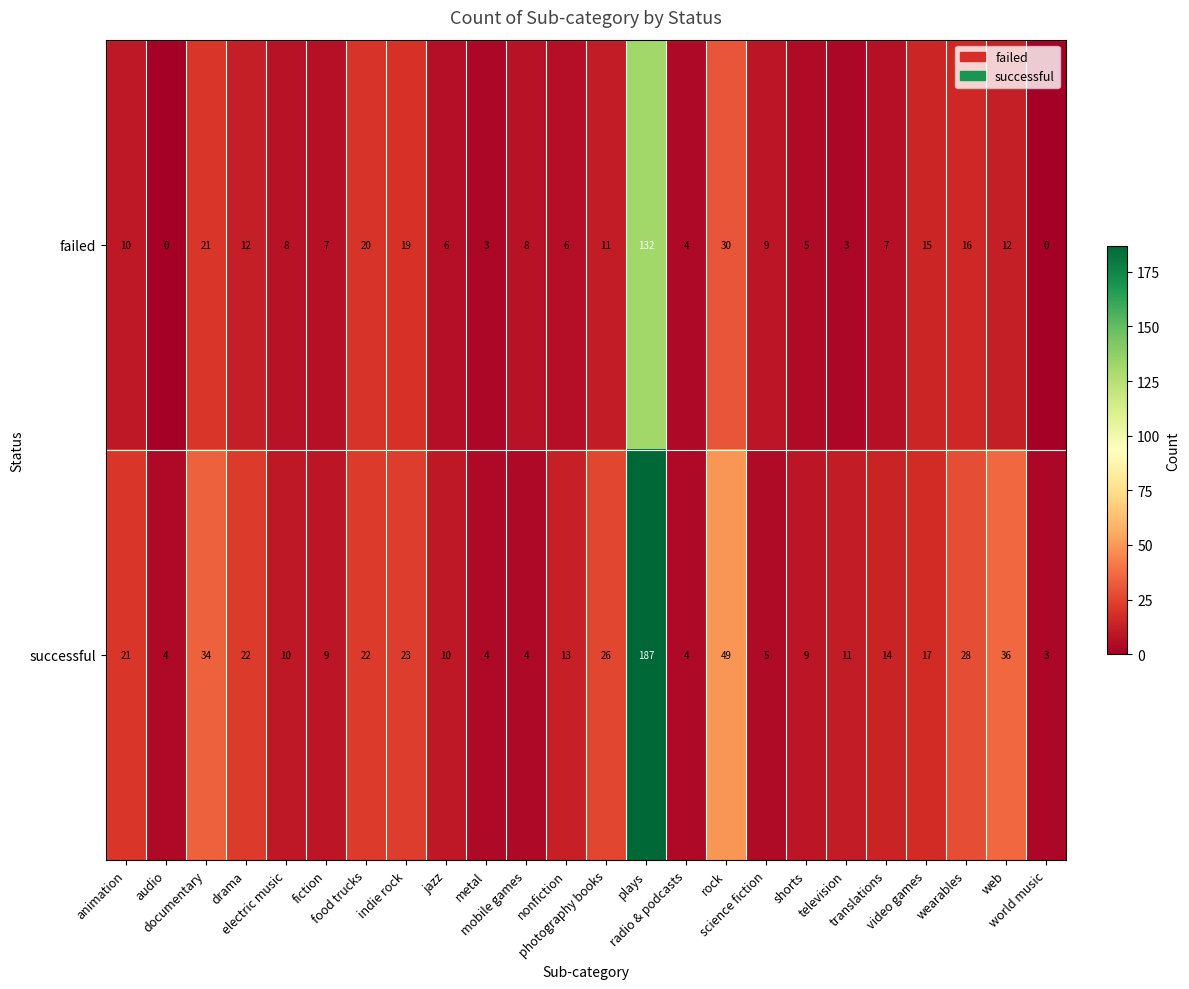

What is the total value across all series at translations?

21